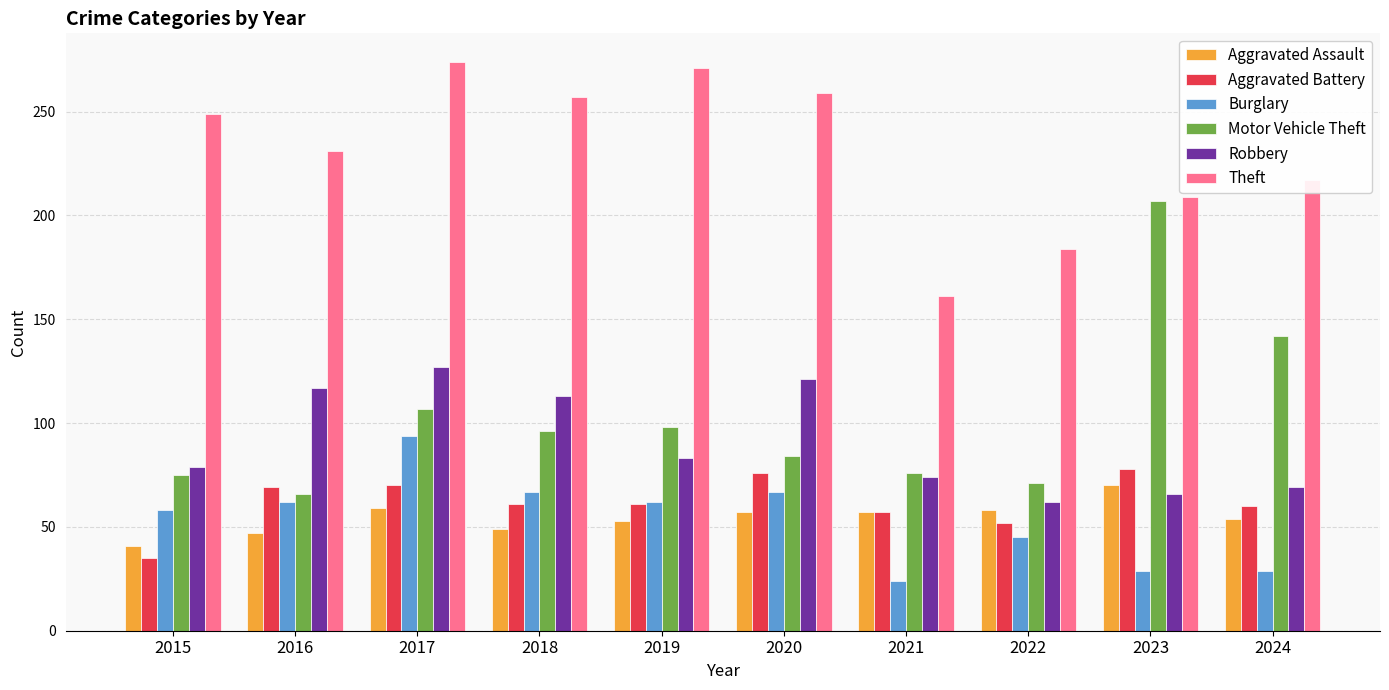

Is the value of Aggravated Battery at 2015 greater than the value of Aggravated Assault at 2017?

No